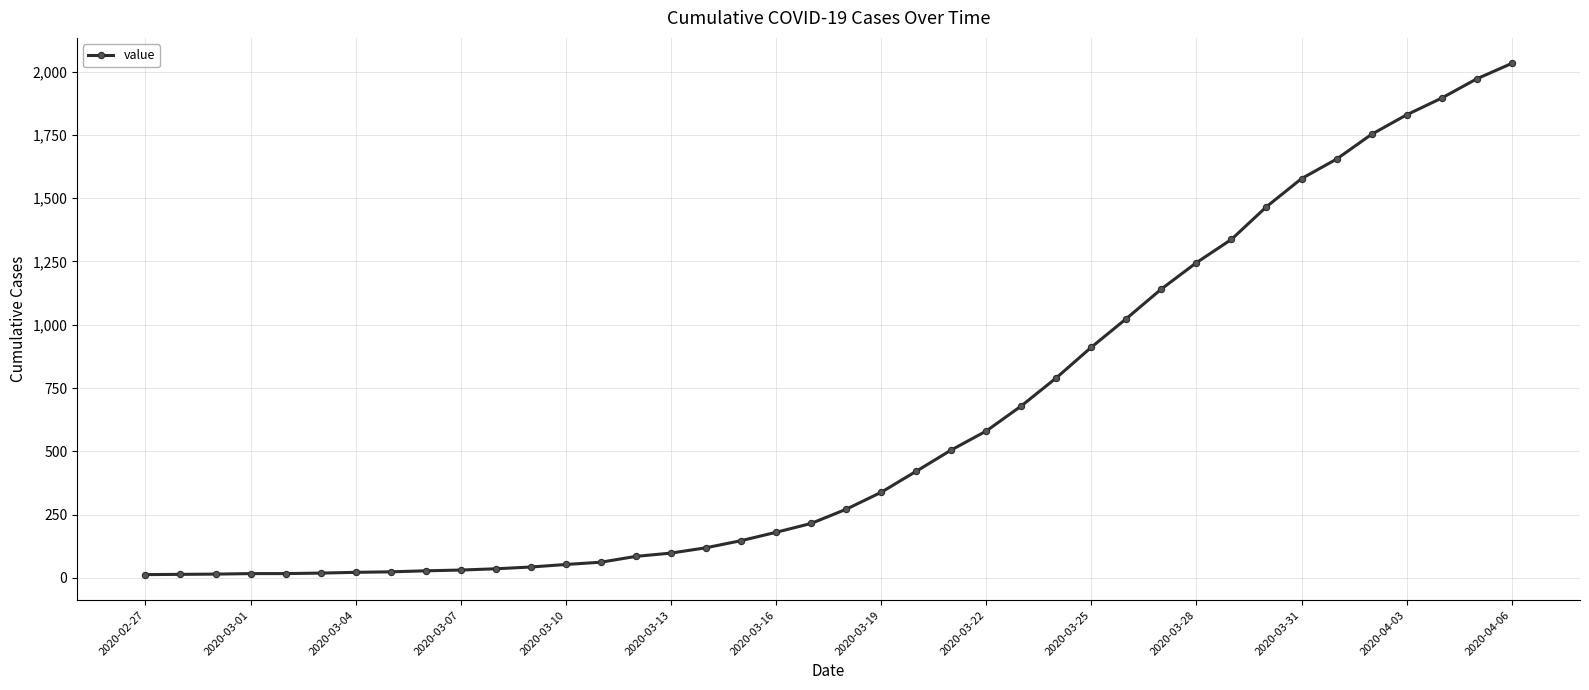

What is the sum of all values?

24656